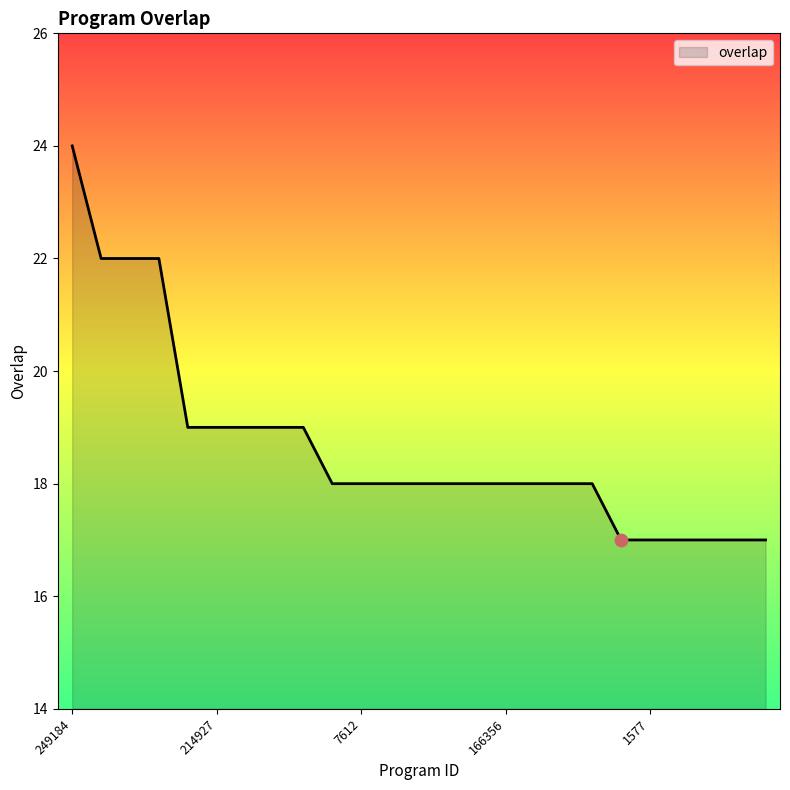

What is the minimum value shown in the chart?

17